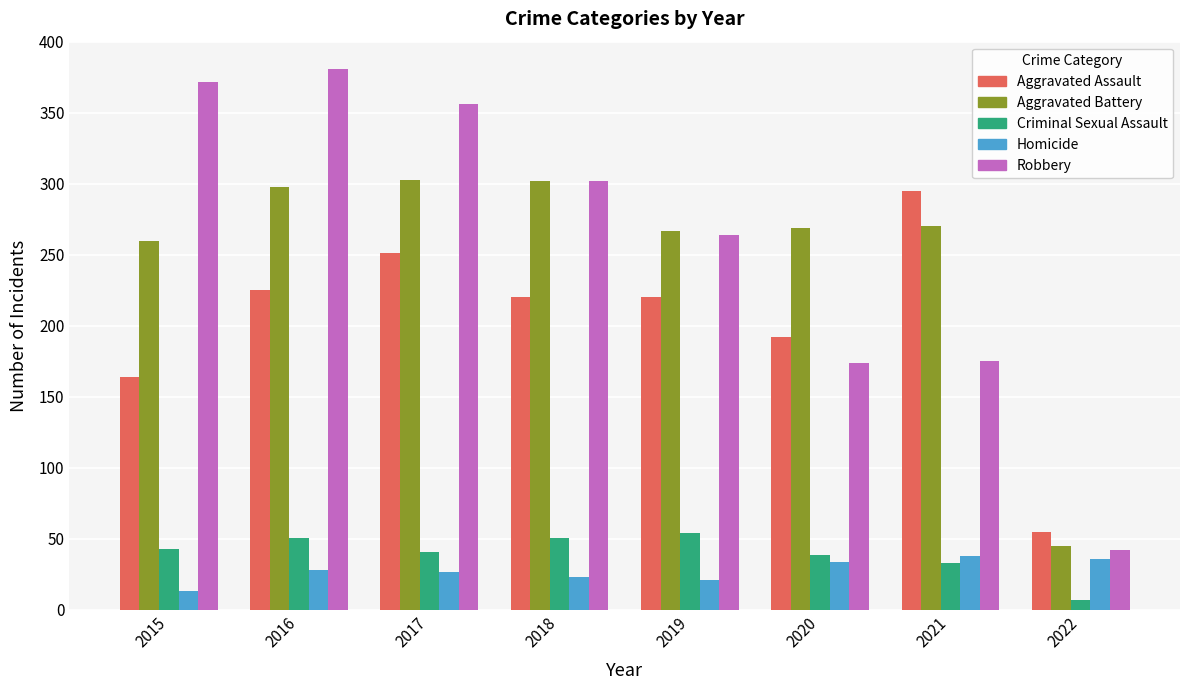

Is the value of Robbery at 2015 greater than the value of Aggravated Assault at 2021?

Yes